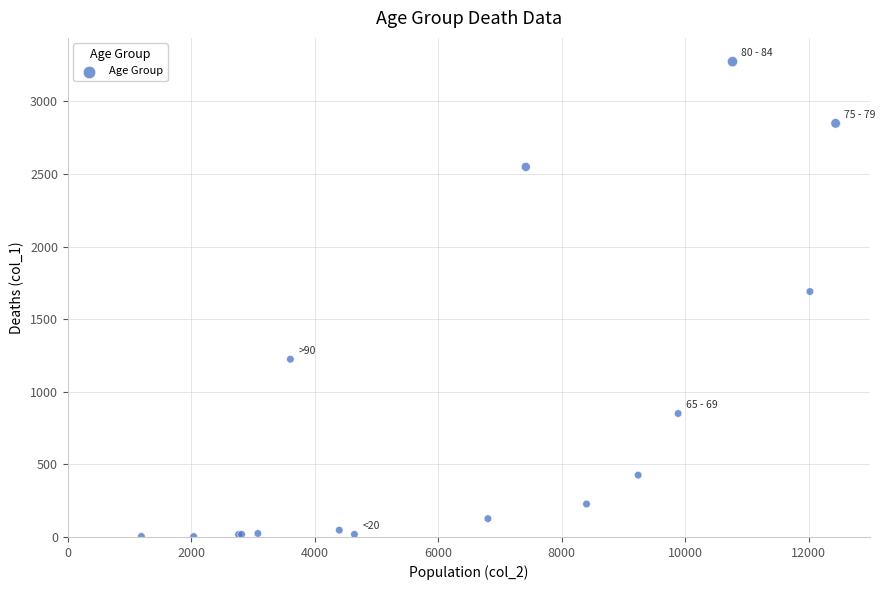

What Y value in the scatter plot is closest to 1638?

1690